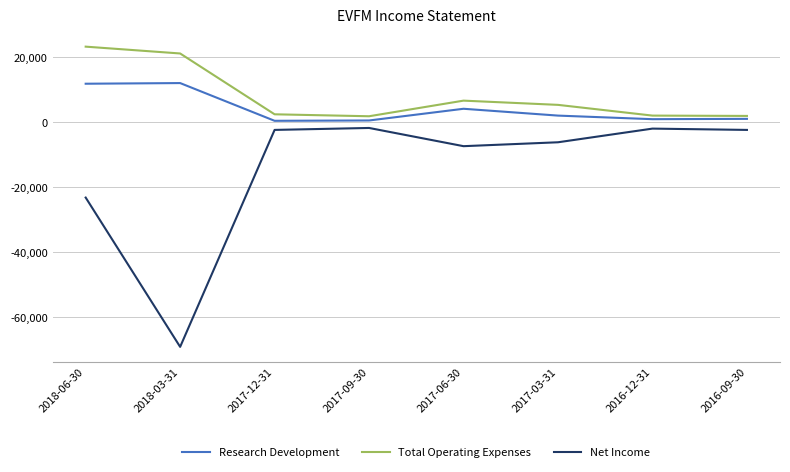

True or false: Total Operating Expenses and Research Development cross at least once.

False